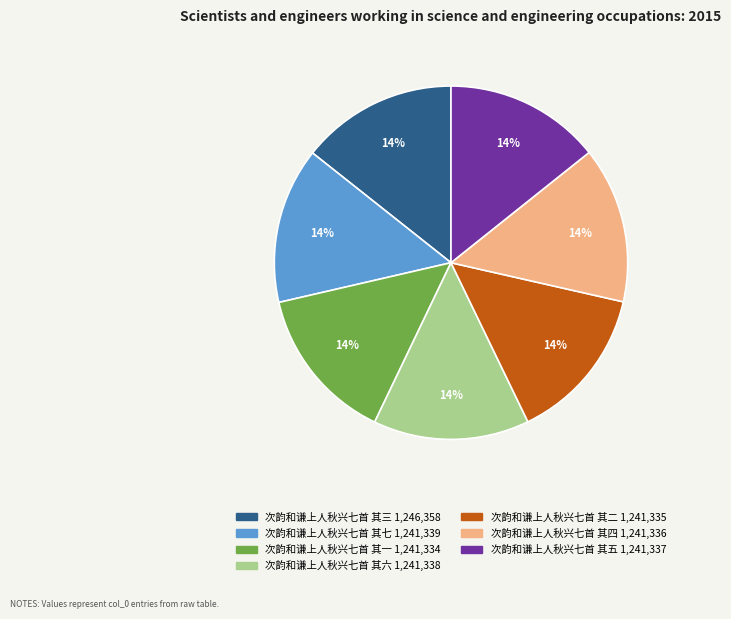

Does any single category account for the majority?

No